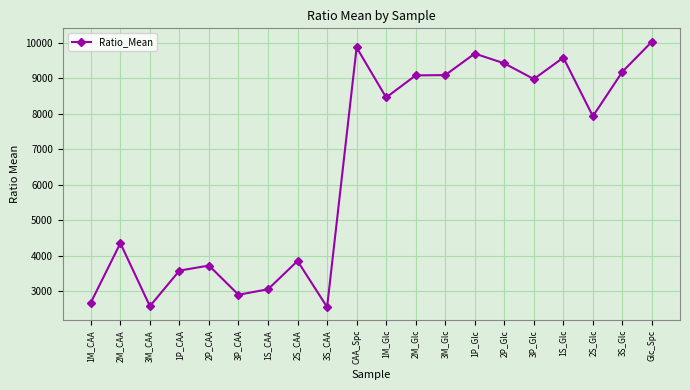

The value at 1M_Glc is 8462.1. True or false?

True